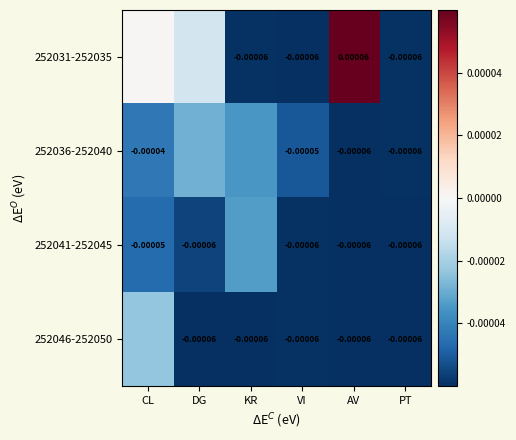

Is the value of 252031-252035 at AV greater than the value of 252041-252045 at AV?

Yes